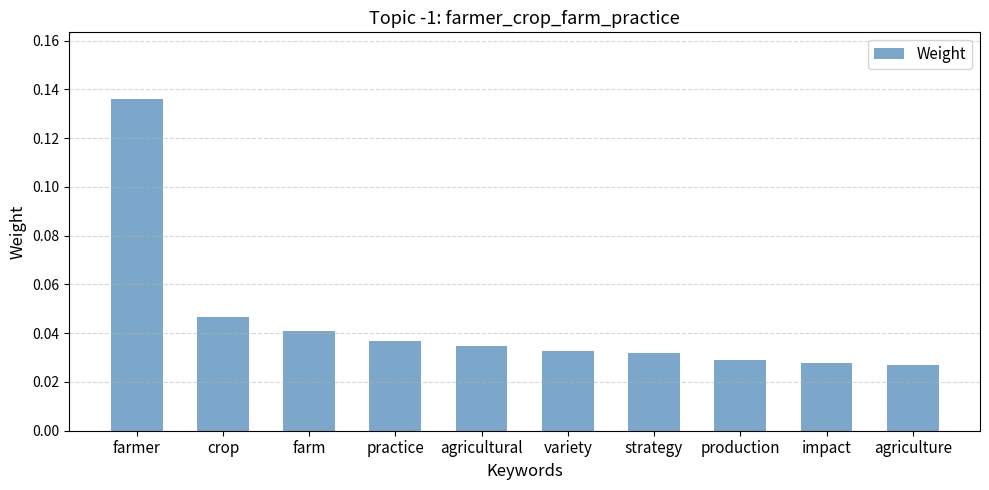

What is the change in value from farmer to agricultural?

-0.1